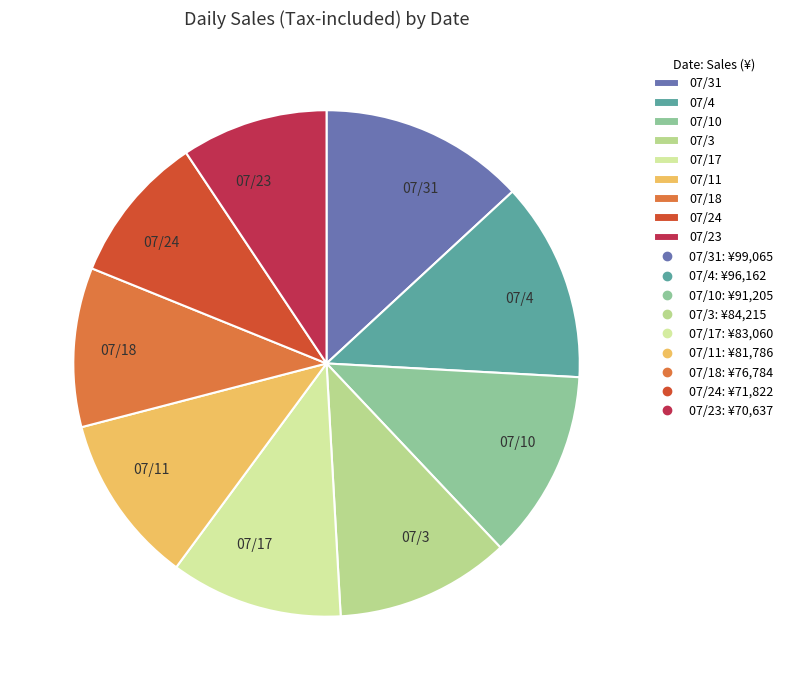

What is the ratio of the value at 07/11 to the value at 07/17?

1.0